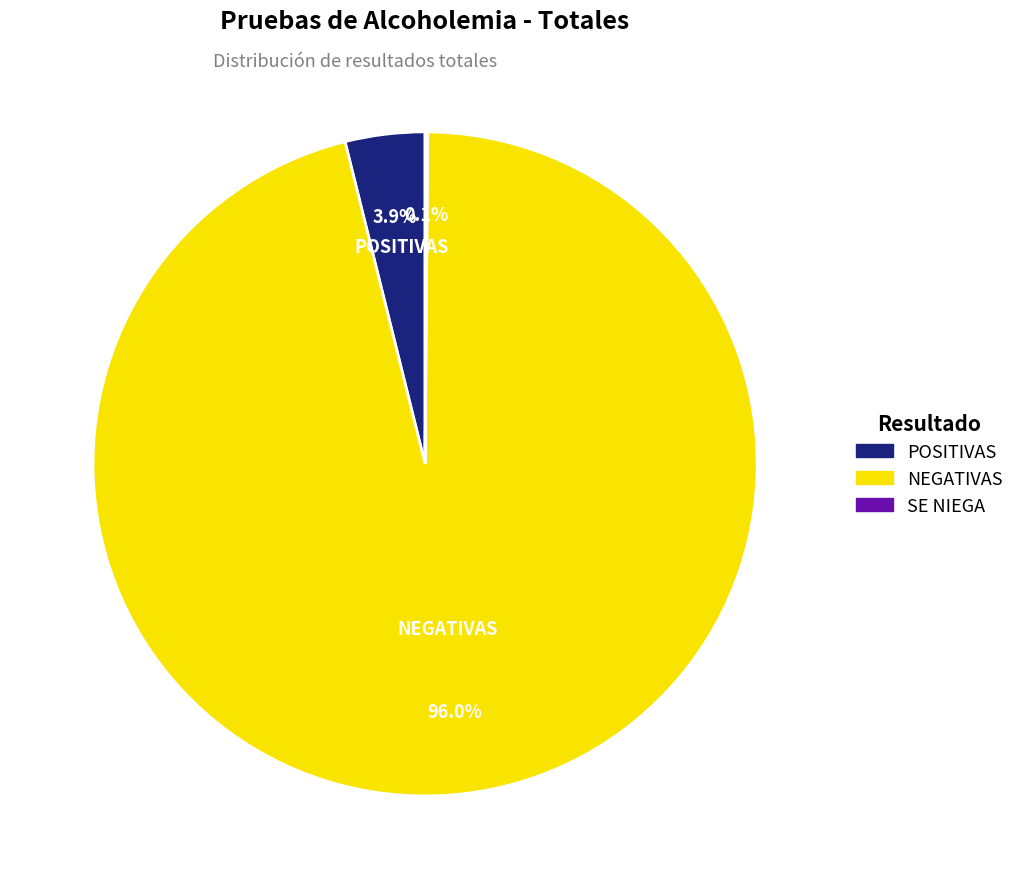

How much of the chart is everything except NEGATIVAS?

4.0%